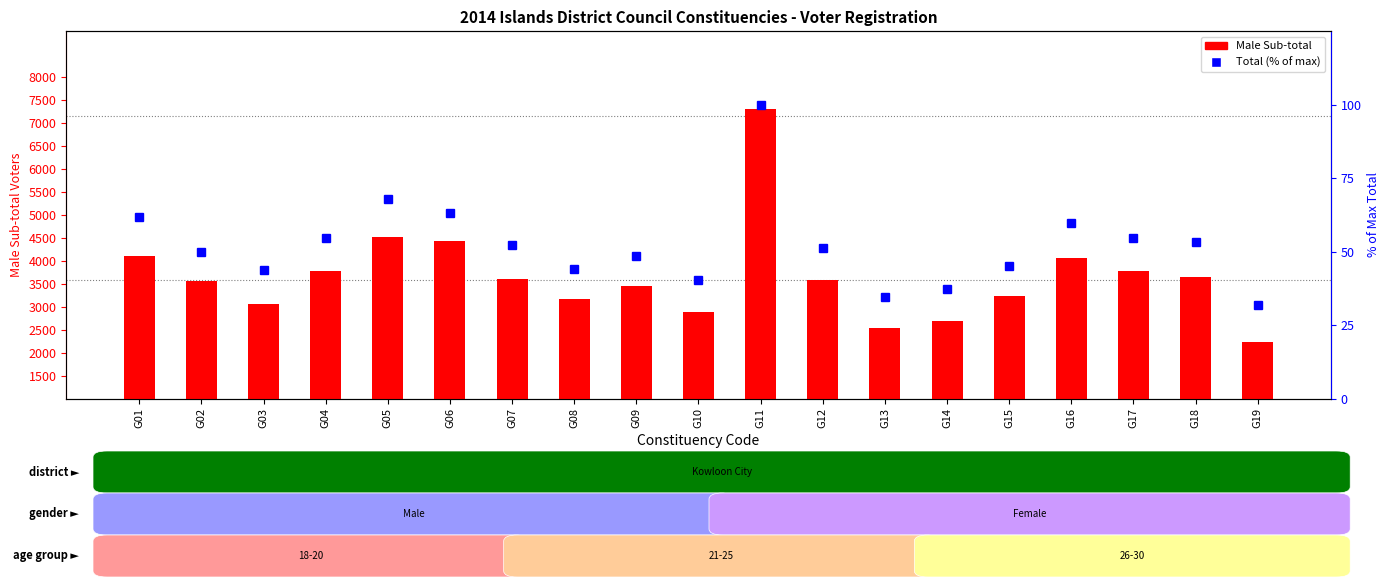

At which category is the sum across all series the highest?

G11